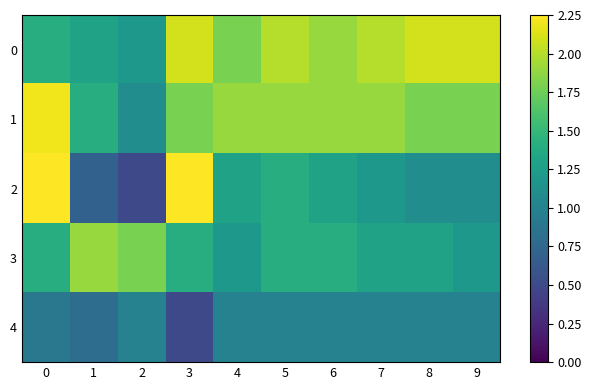

Reading left to right, extract all data points from this chart.

0: 0=1.4	1=1.3	2=1.2	3=2.1	4=1.8	5=2.0	6=1.9	7=2.0	8=2.1	9=2.1
1: 0=2.2	1=1.4	2=1.1	3=1.8	4=1.9	5=1.9	6=1.9	7=1.9	8=1.8	9=1.8
2: 0=2.6	1=0.7	2=0.5	3=2.8	4=1.3	5=1.4	6=1.3	7=1.2	8=1.1	9=1.1
3: 0=1.4	1=1.9	2=1.8	3=1.4	4=1.2	5=1.4	6=1.4	7=1.3	8=1.3	9=1.2
4: 0=0.9	1=0.8	2=1.0	3=0.5	4=1.0	5=1.0	6=1.0	7=1.0	8=1.0	9=1.0